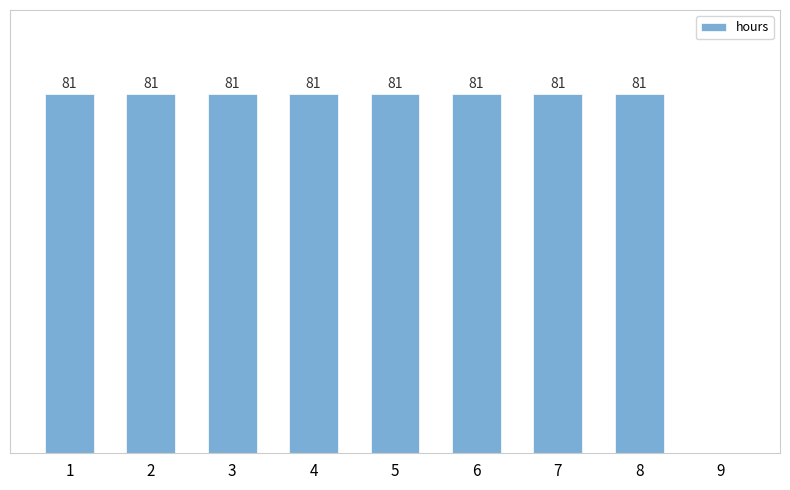

List the labels in order of value, largest first.

1, 2, 3, 4, 5, 6, 7, 8, 9